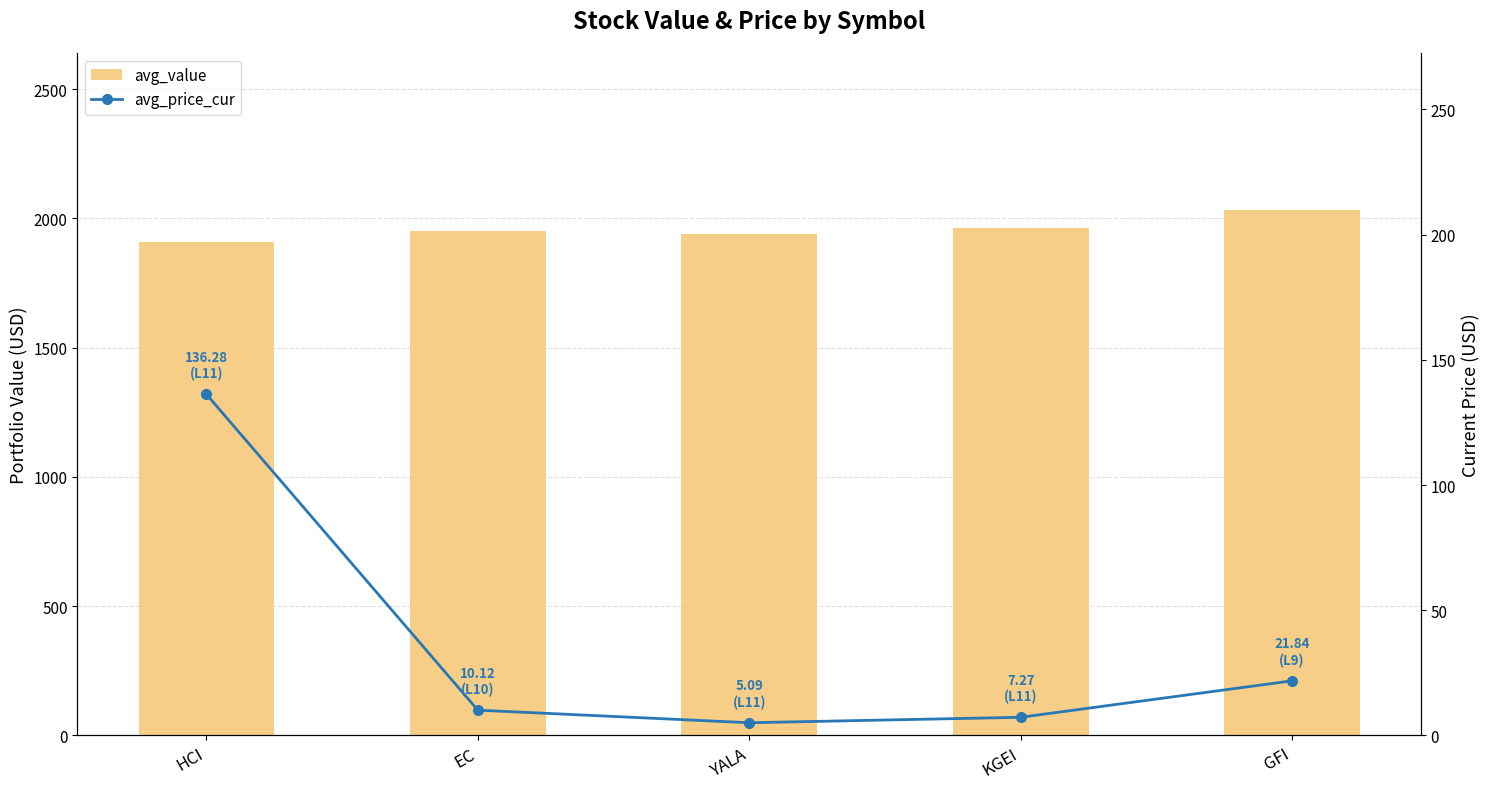

What is the label of the 1st bar from the left?

HCI